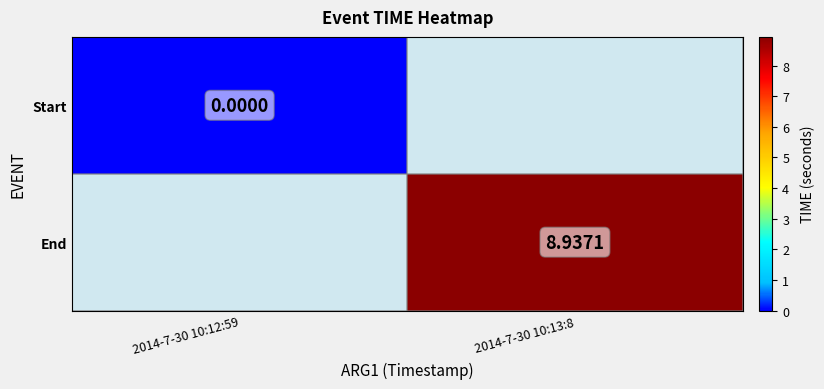

The End series shows 8.9 at 2014-7-30 10:13:8. True or false?

True